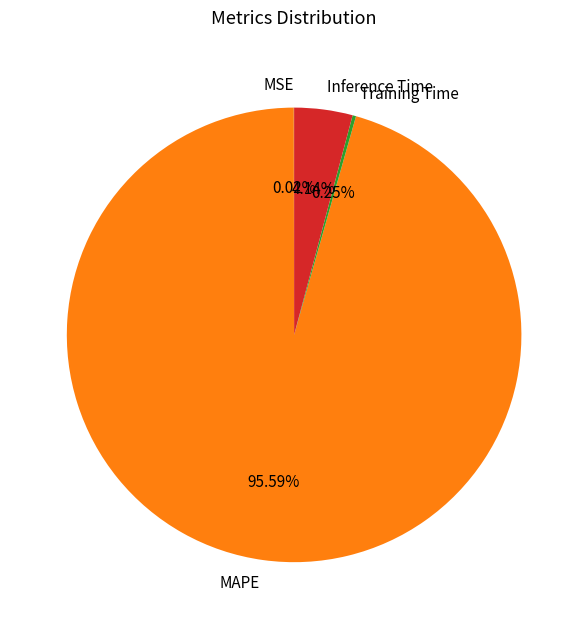

What is the largest slice in the pie chart?

MAPE